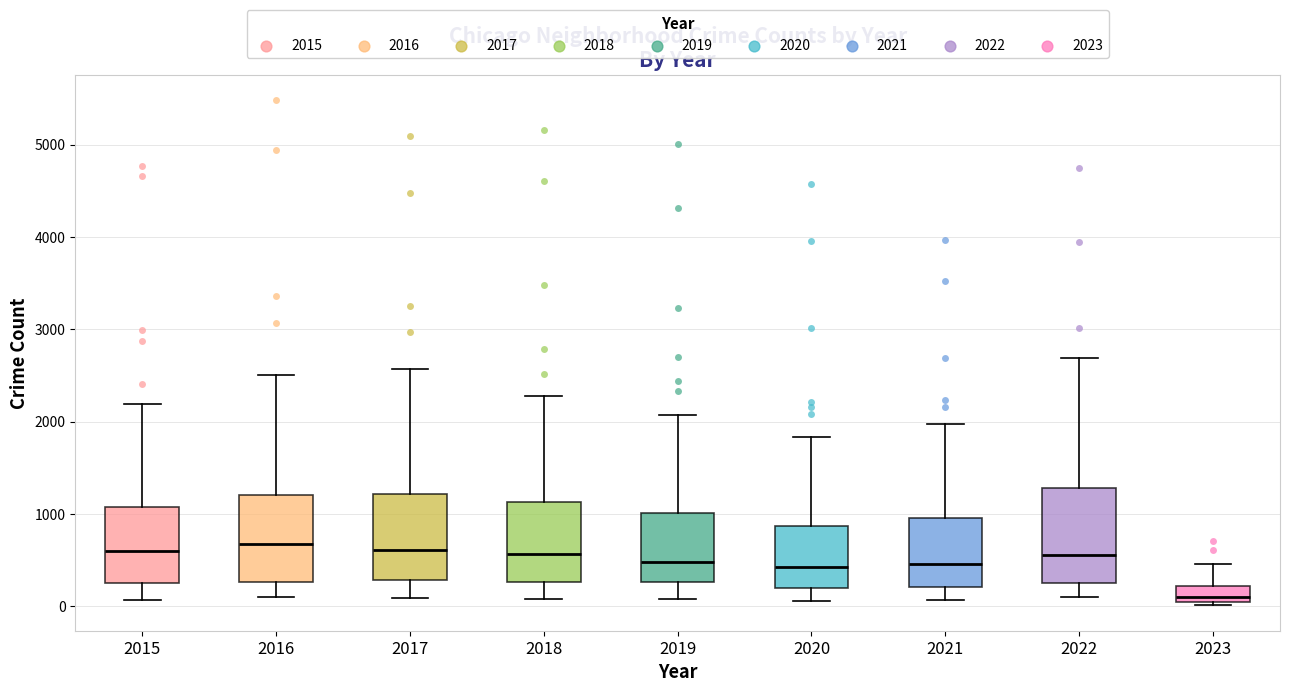

Reading left to right, read every box against the y-axis: the position of its median line, the range the box covers, and the ends of its whiskers. The values are not printed on the chart, so give them approximately, as read against the axis.

2015: median 600, box 300 to 1100, whiskers 100 to 2200
2016: median 700, box 300 to 1200, whiskers 100 to 2500
2017: median 600, box 300 to 1200, whiskers 100 to 2600
2018: median 600, box 300 to 1100, whiskers 100 to 2300
2019: median 500, box 300 to 1000, whiskers 100 to 2100
2020: median 400, box 200 to 900, whiskers 100 to 1800
2021: median 500, box 200 to 1000, whiskers 100 to 2000
2022: median 600, box 300 to 1300, whiskers 100 to 2700
2023: median 100, box 0 to 200, whiskers 0 (just below the box's lower edge) to 500